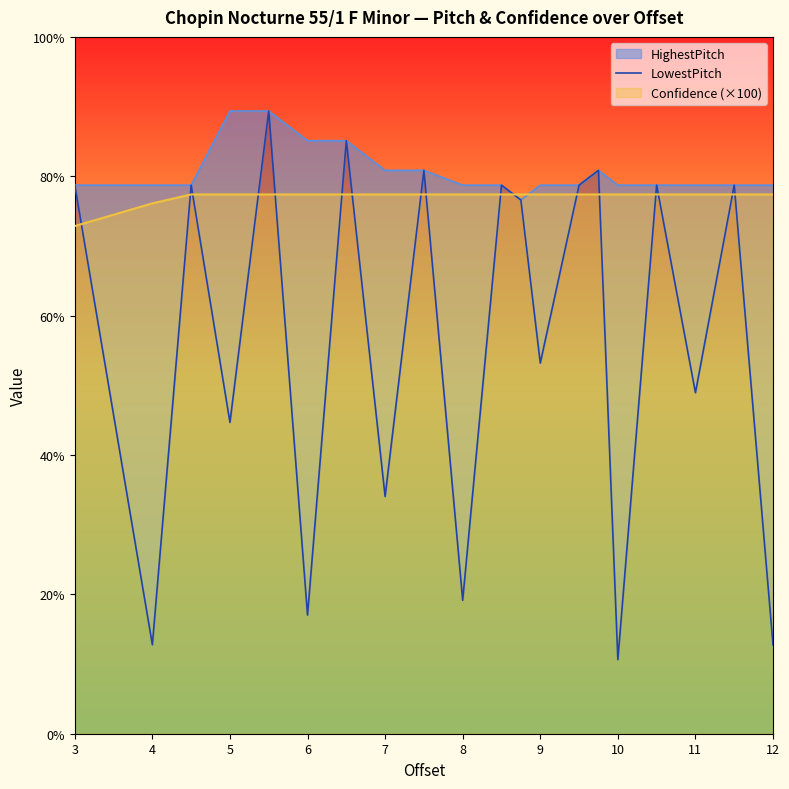

The value of Confidence (×100) at 11 is 77.4. True or false?

True